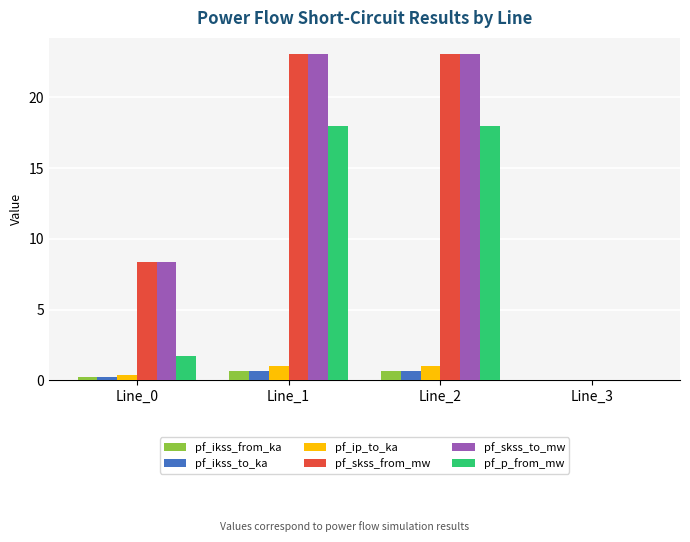

At which label does pf_p_from_mw first exceed 17?

Line_1